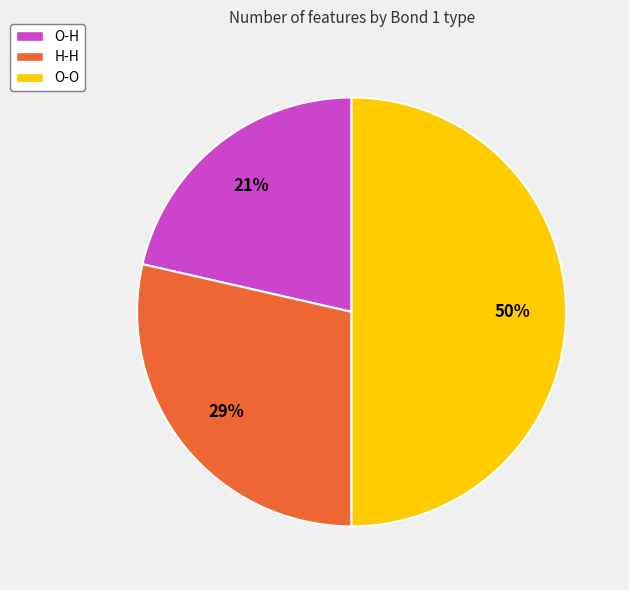

Rank the categories by value from highest to lowest.

O-O, H-H, O-H